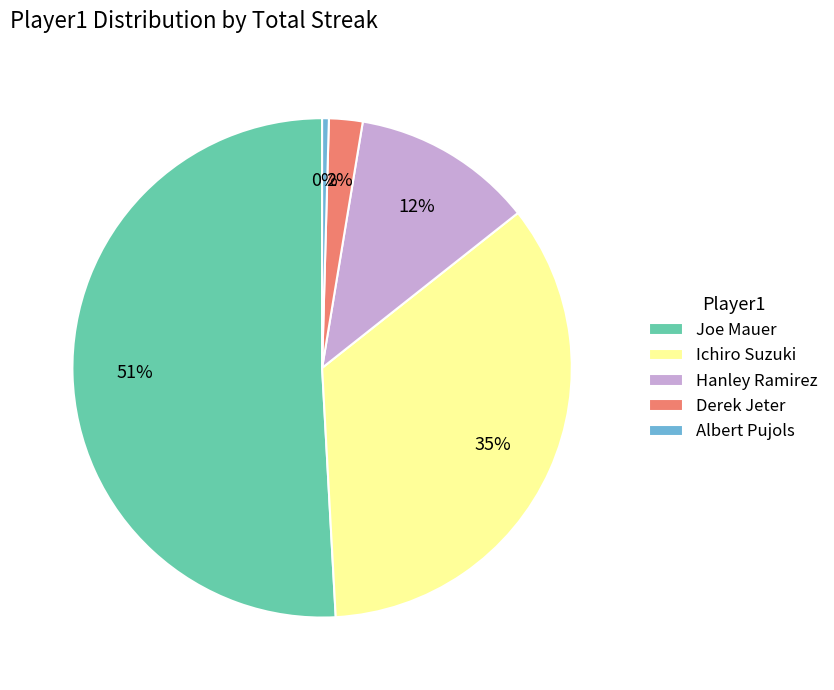

Which slice is the largest?

Joe Mauer